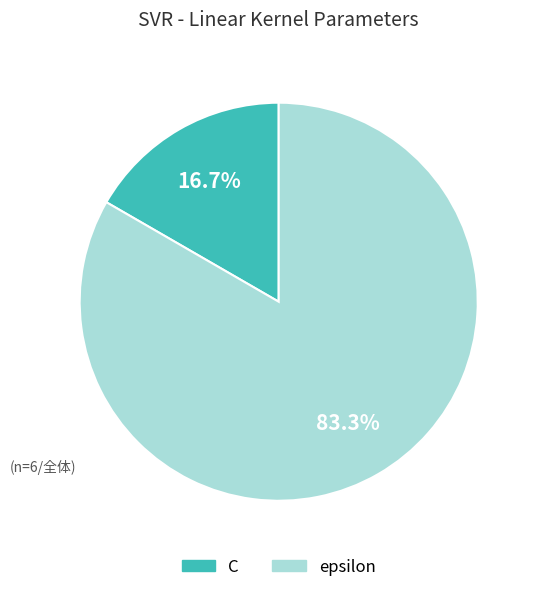

To the nearest percent, what is the average slice percentage?

50%